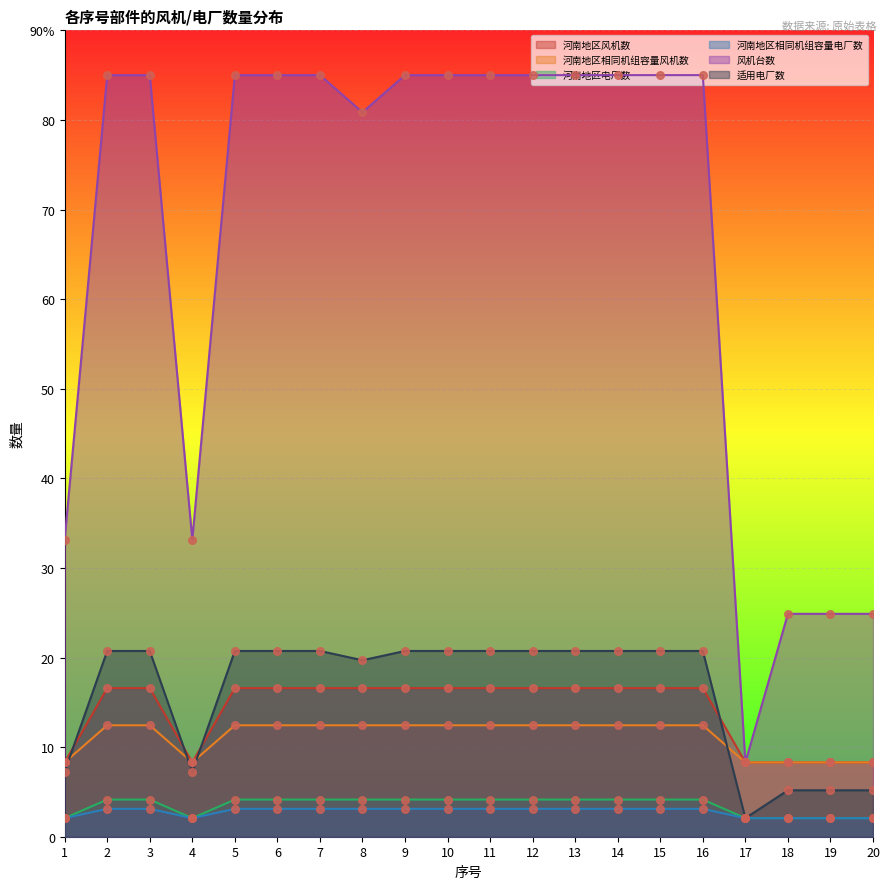

Is the value of 河南地区相同机组容量风机数 at 17 greater than the value of 适用电厂数 at 15?

No